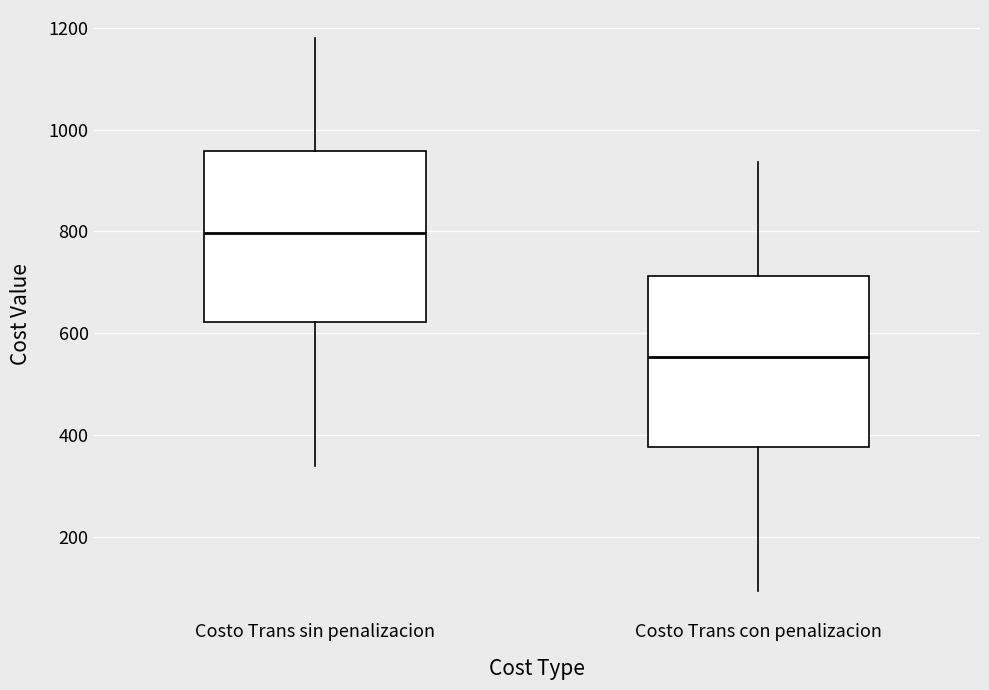

Where is the lower edge of the box for Costo Trans con penalizacion on the y-axis? The values are not printed on the chart, so give them approximately, as read against the axis.

380